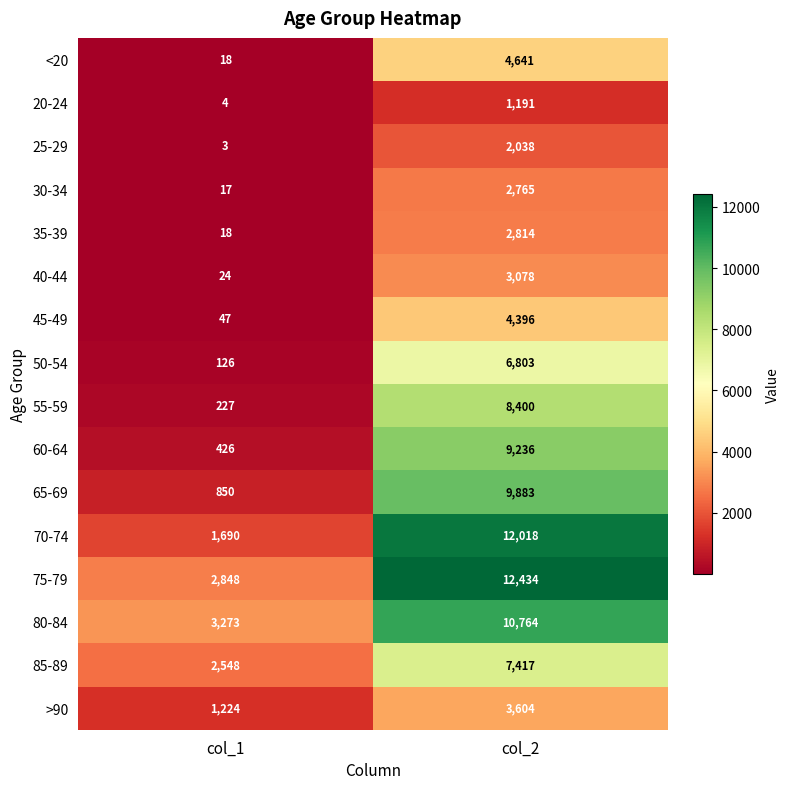

Is it true that 70-74 equals 2214 at col_1?

False